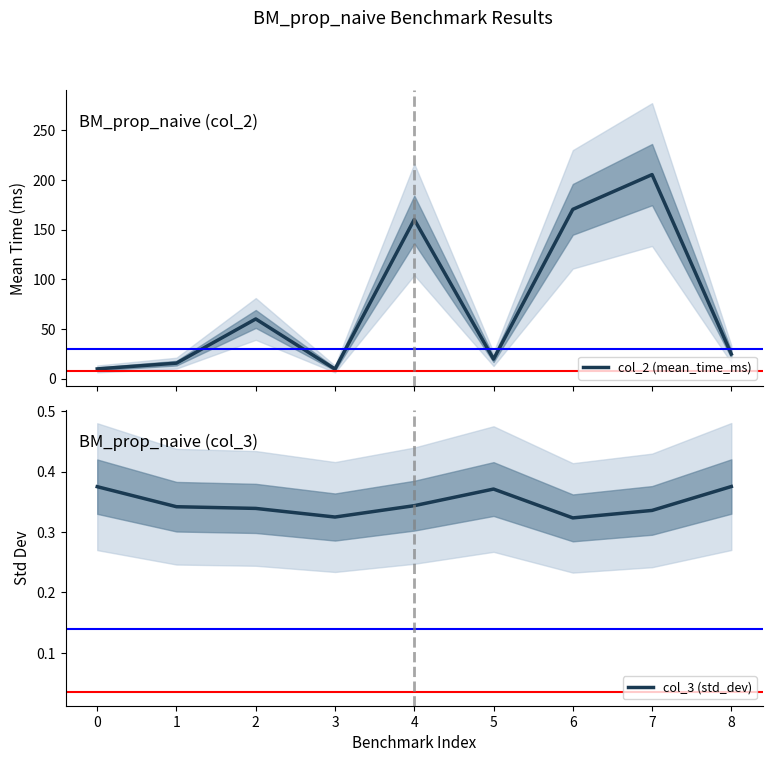

List the labels in order of col_2 (mean_time_ms) value, largest first.

7, 6, 4, 2, 8, 5, 1, 0, 3